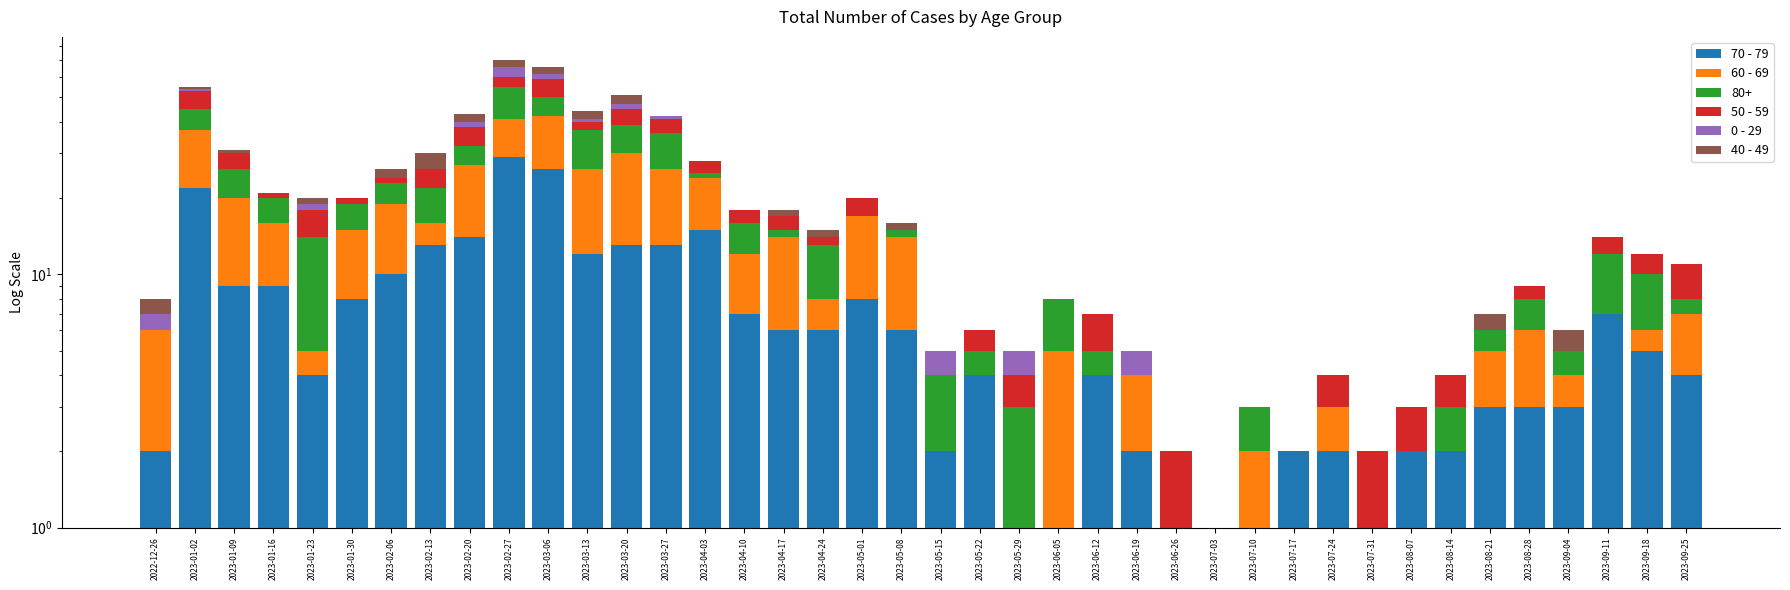

True or false: 50 - 59 has a value of 2 at 2023-04-10.

True